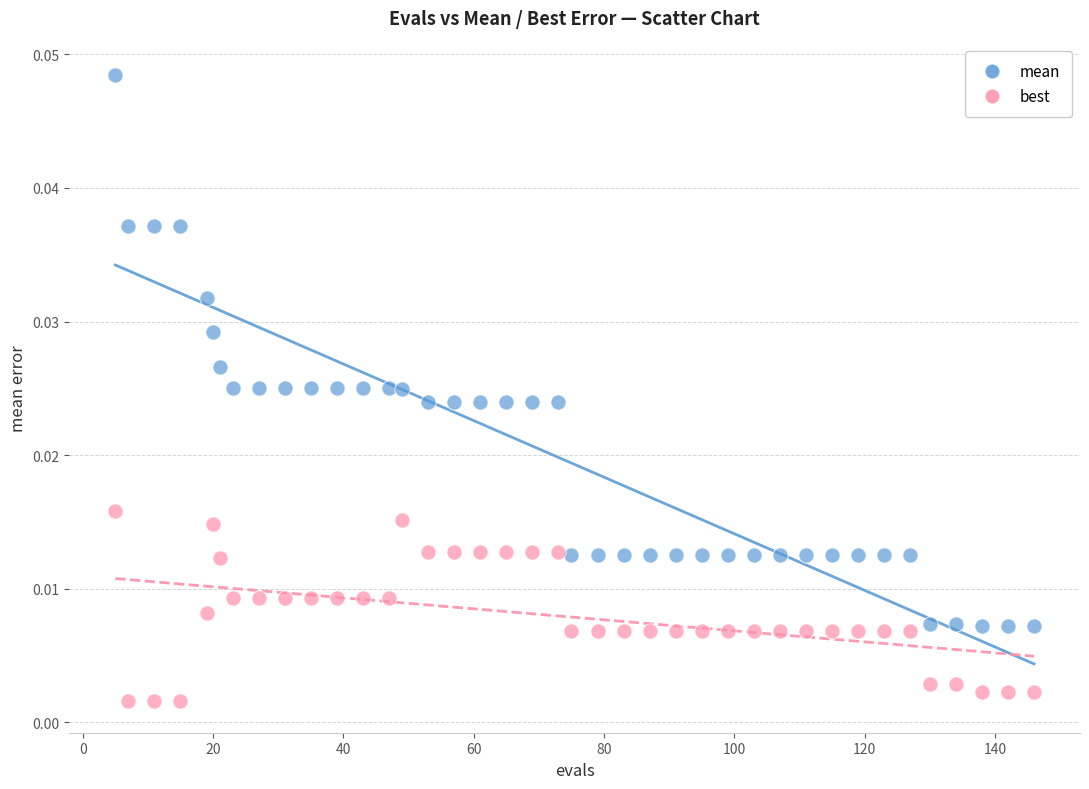

What is the X range (max minus min) for the scatter plot?

141.0